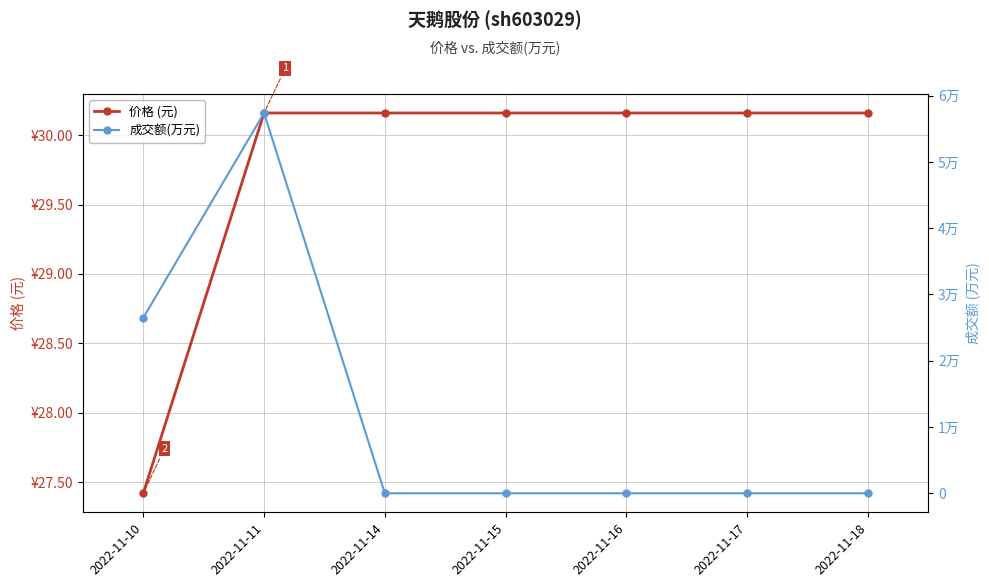

The 价格 (元) series shows 30.2 at 2022-11-11. True or false?

True